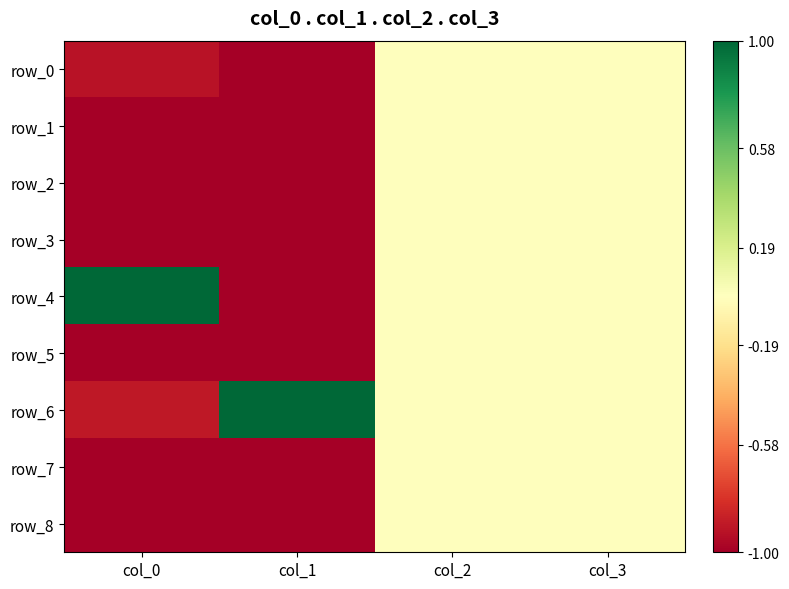

Which series changed the most between col_0 and col_2?

row_1